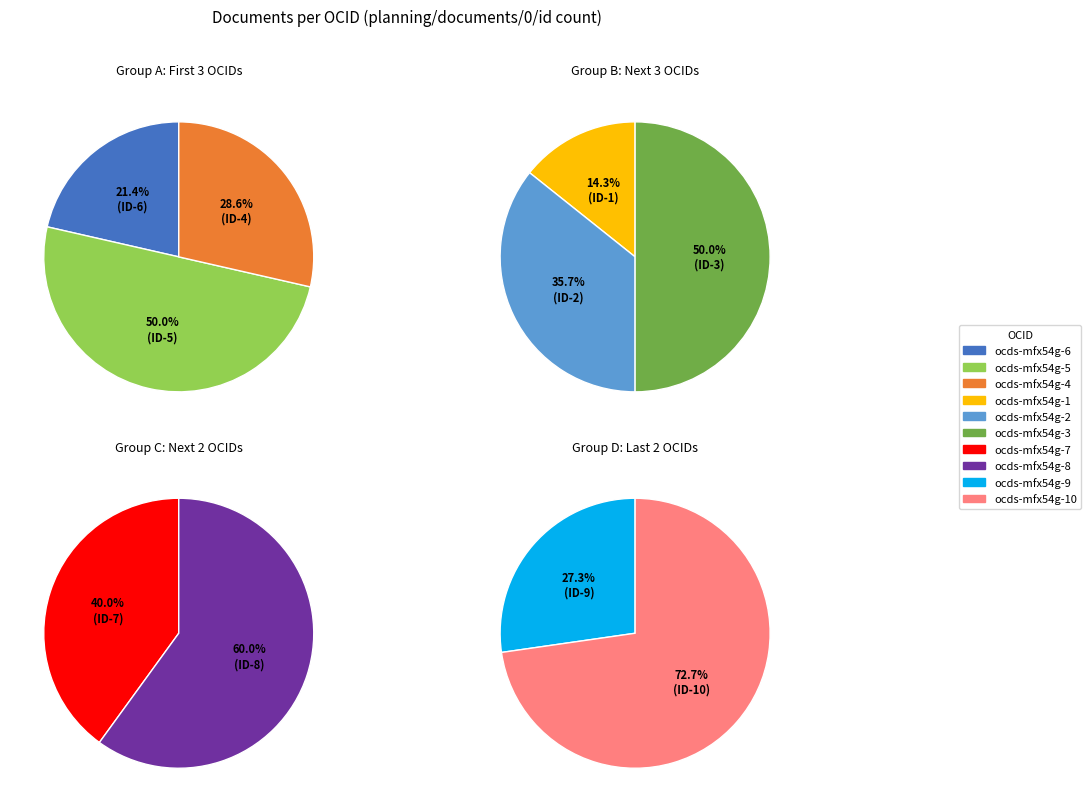

Does ocds-mfx54g-5 represent more than half of the total?

No